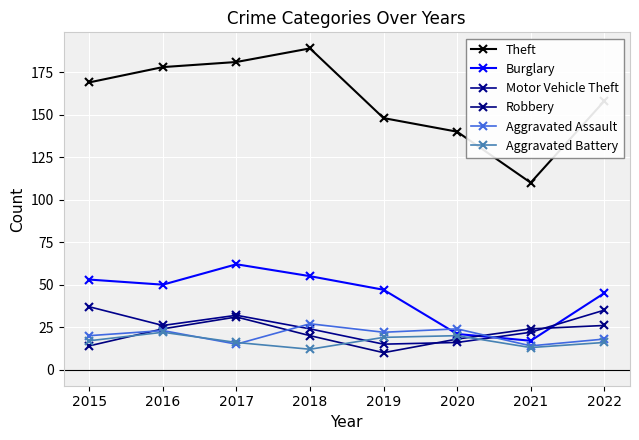

Reading right to left, list all the values displayed in this chart.

Theft: 158	110	140	148	189	181	178	169
Burglary: 45	17	21	47	55	62	50	53
Motor Vehicle Theft: 35	22	16	15	24	32	26	37
Robbery: 26	24	18	10	20	31	24	14
Aggravated Assault: 18	14	24	22	27	15	23	20
Aggravated Battery: 16	13	20	19	12	16	22	17